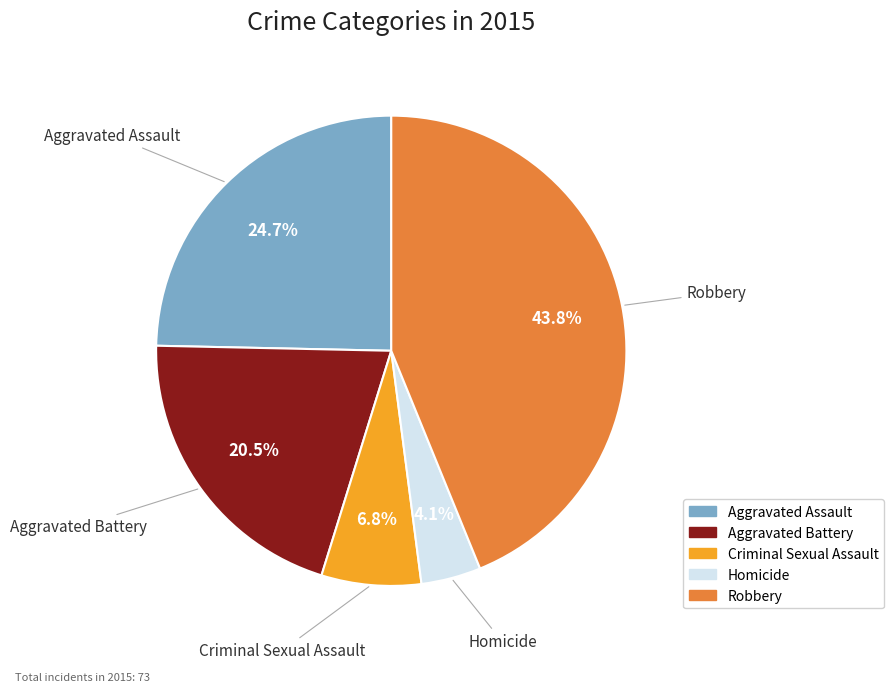

To the nearest percent, what is the difference between the largest and smallest slice percentages?

40%